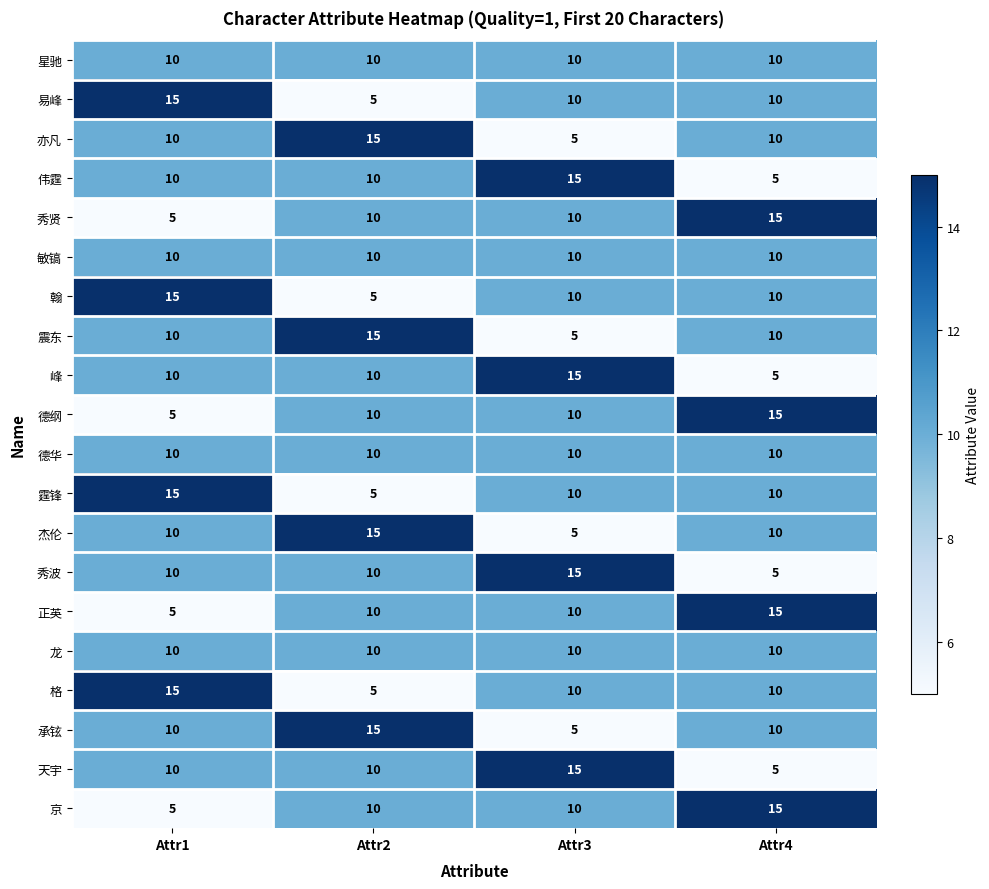

True or false: 正英 has a value of 8 at Attr4.

False